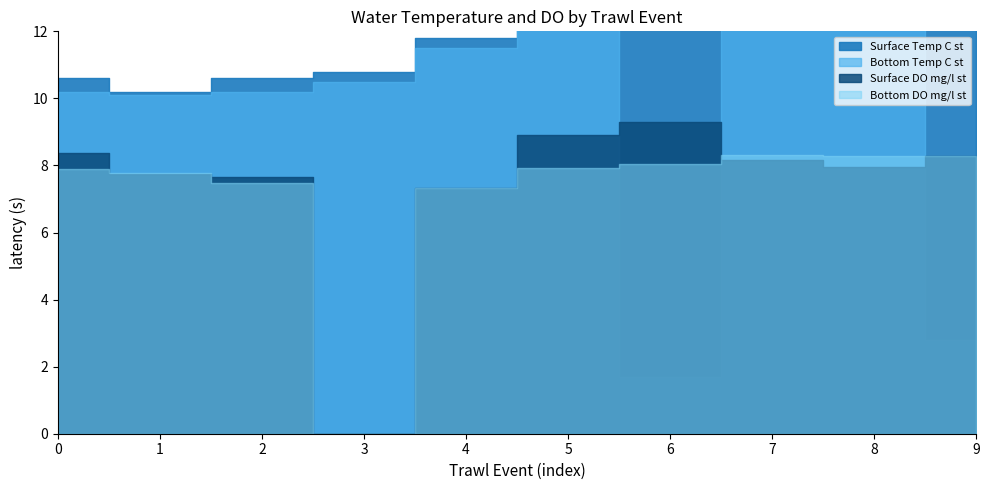

Is it true that Surface Temp C st equals 16.2 at 10-30-08_2?

False